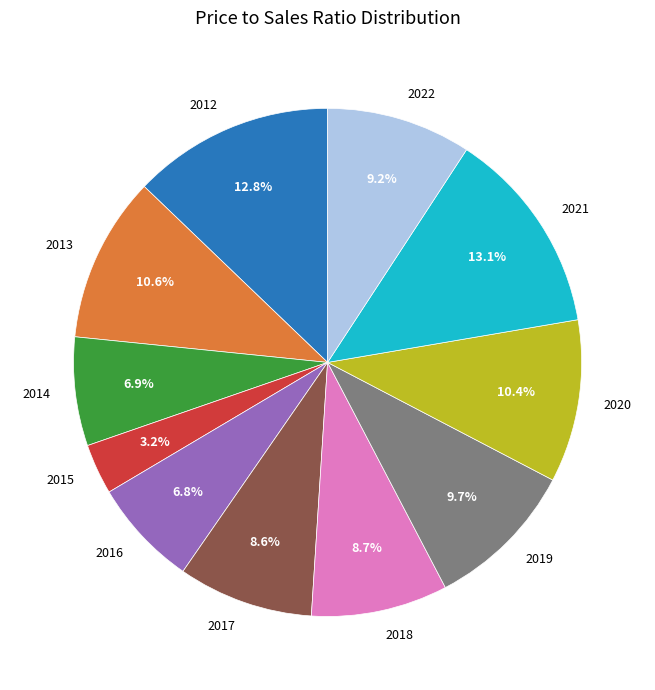

Which slice is the smallest?

2015